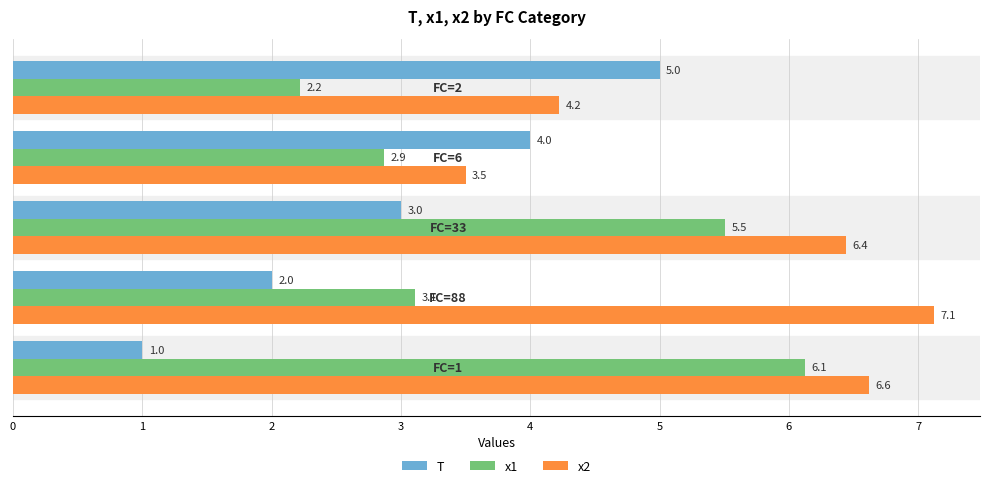

Which series has the widest spread of values?

T